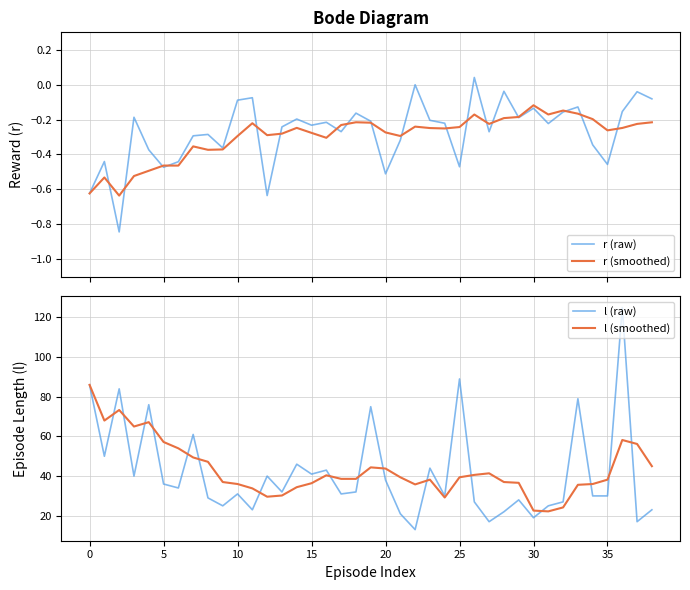

What is the highest value of the l (smoothed) series?

86.0